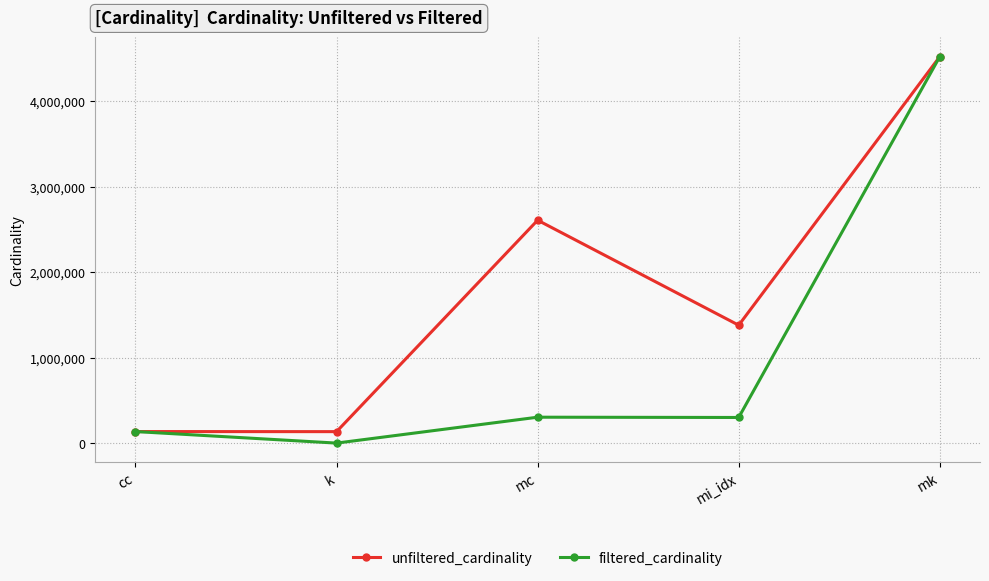

How many data points in filtered_cardinality are less than 299976?

2